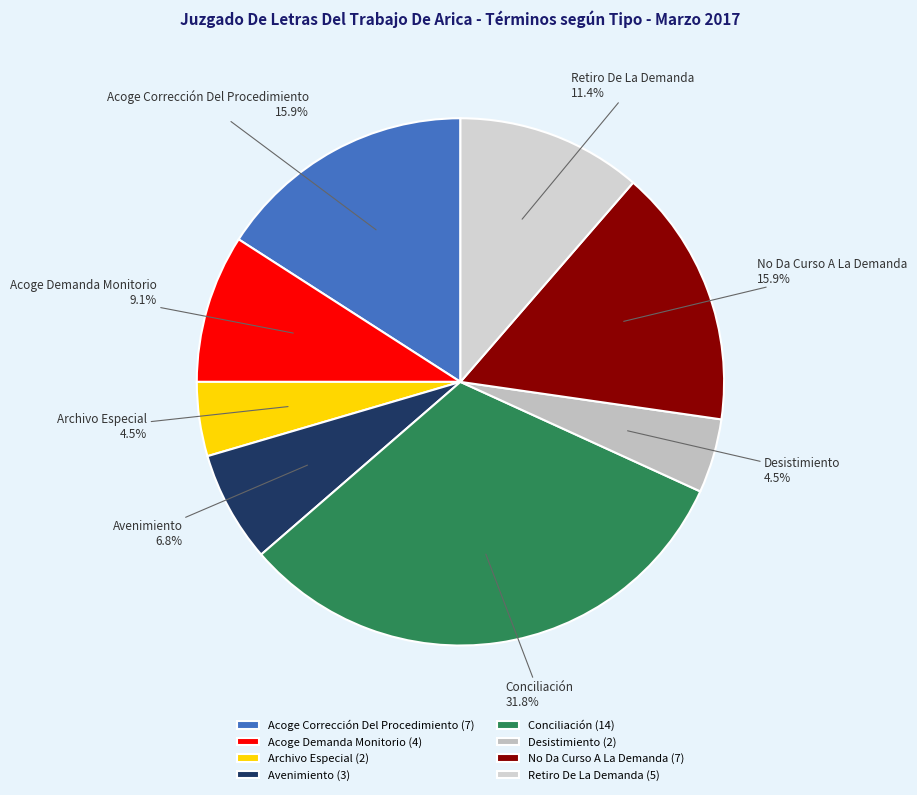

Count the number of slices in the pie.

8